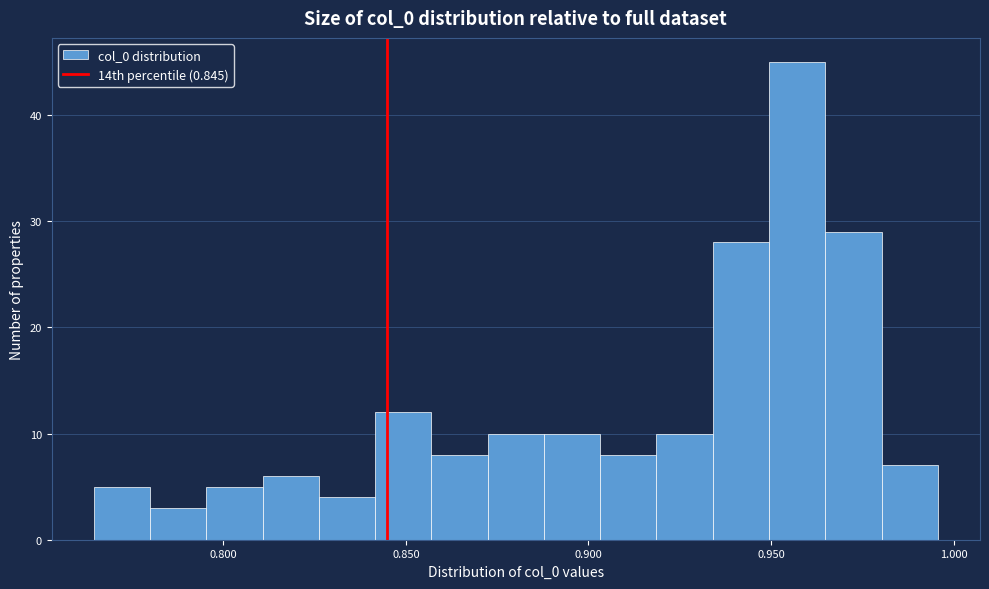

Read against the x-axis, roughly where is the centre of the tallest bar?

0.955